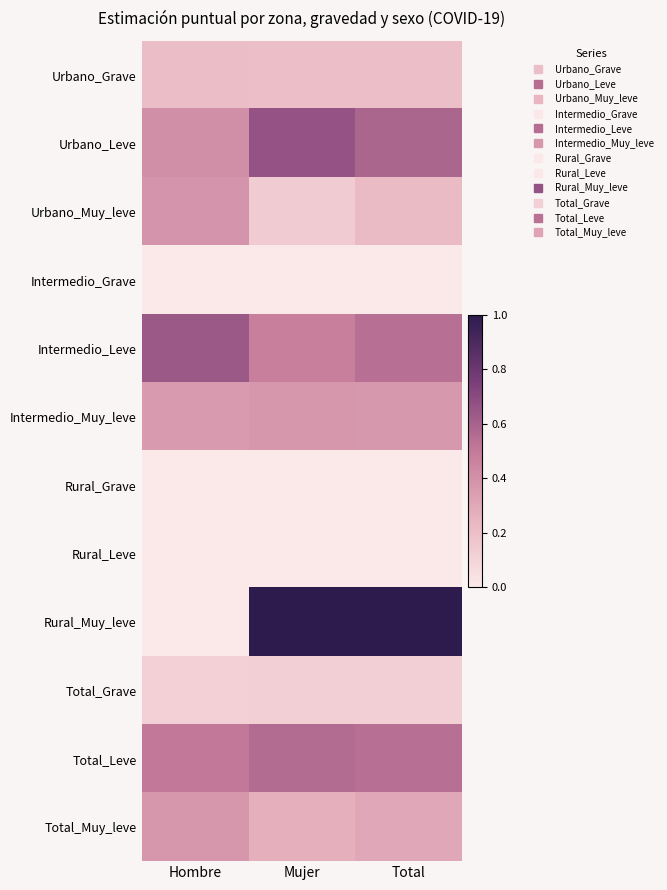

Which series changed the most between Mujer and Total?

Urbano_Leve